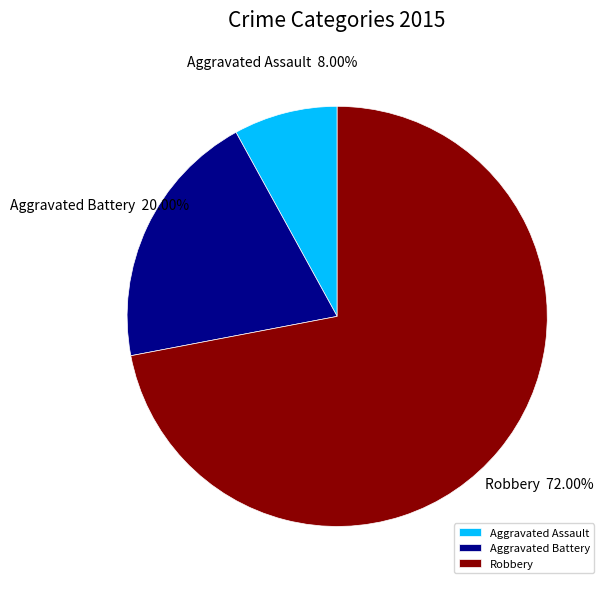

Do Aggravated Assault and Aggravated Battery together represent more than half of the pie?

No